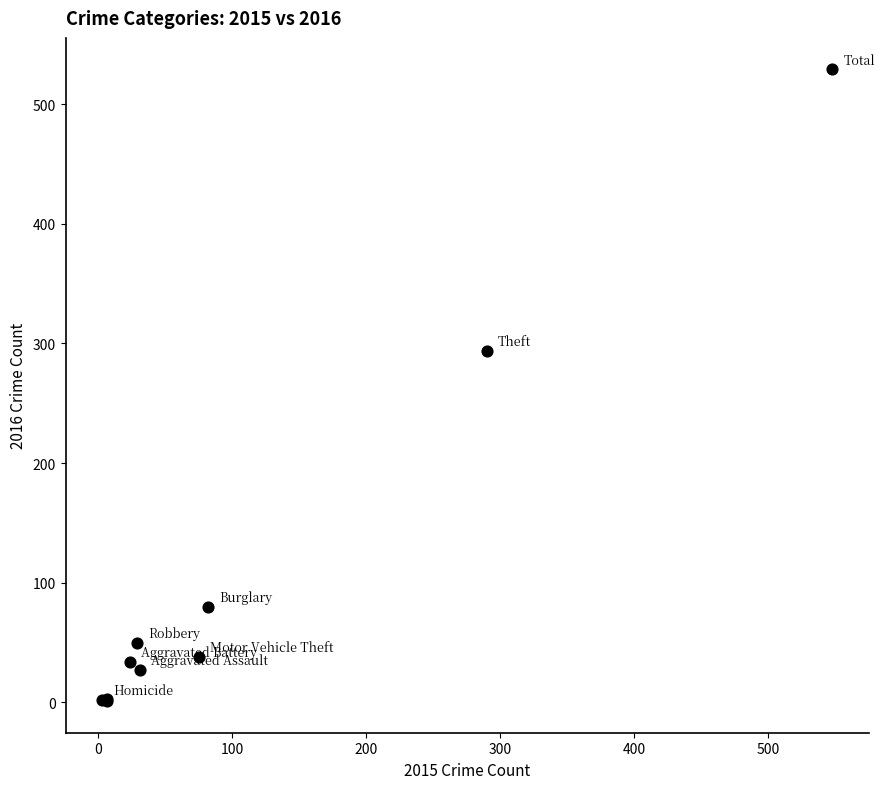

What Y value in the scatter plot is closest to 265?

294